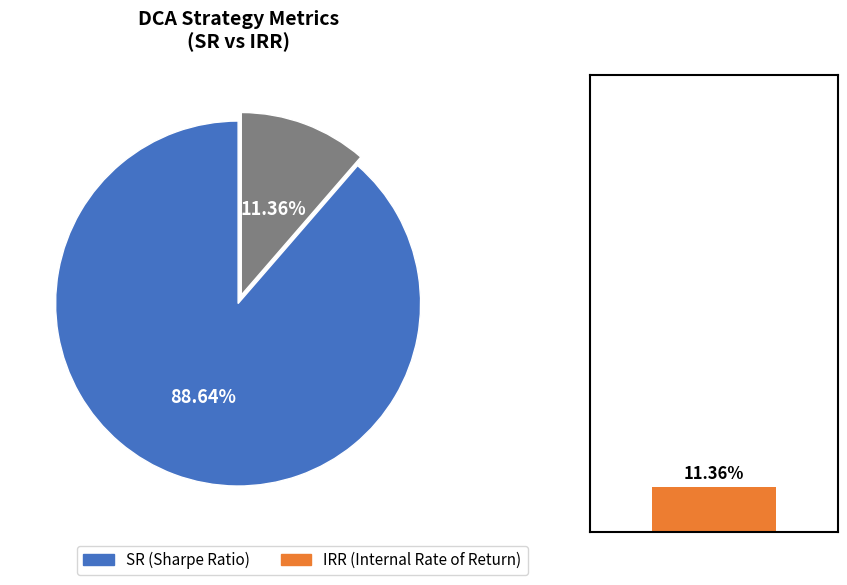

True or false: Dividend accounts for 99% of the total.

False